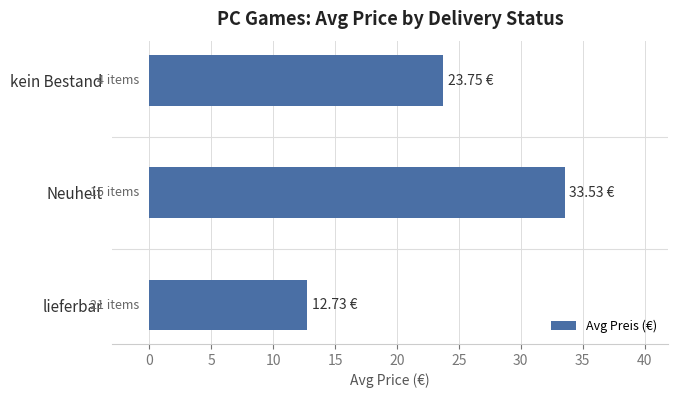

What is the sum of the values at Neuheit and kein Bestand?

57.3